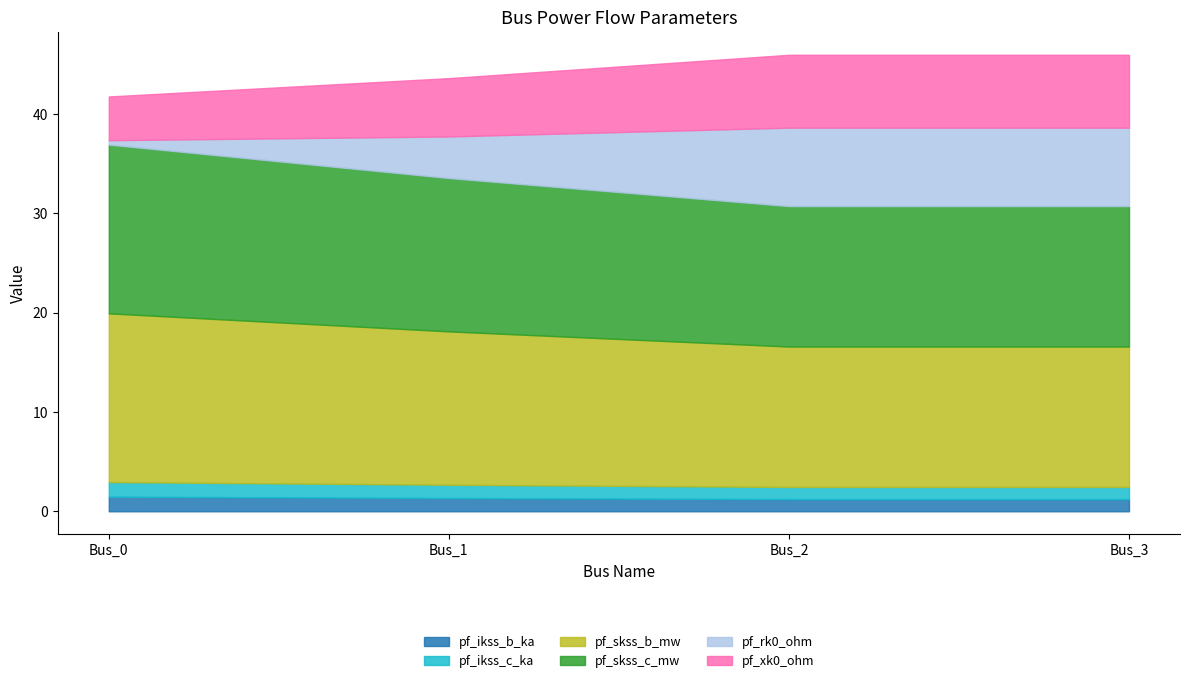

True or false: pf_skss_c_mw and pf_xk0_ohm cross at least once.

False